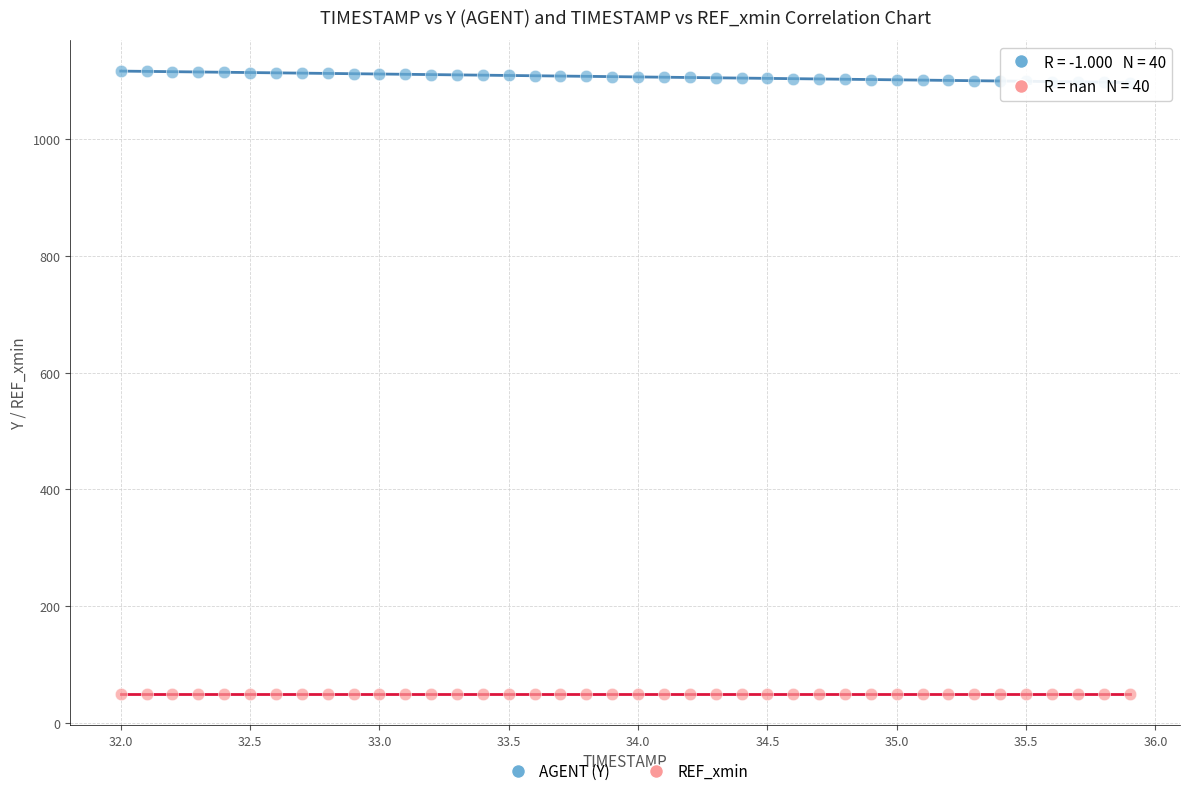

Which series contains the highest Y value?

AGENT (Y)